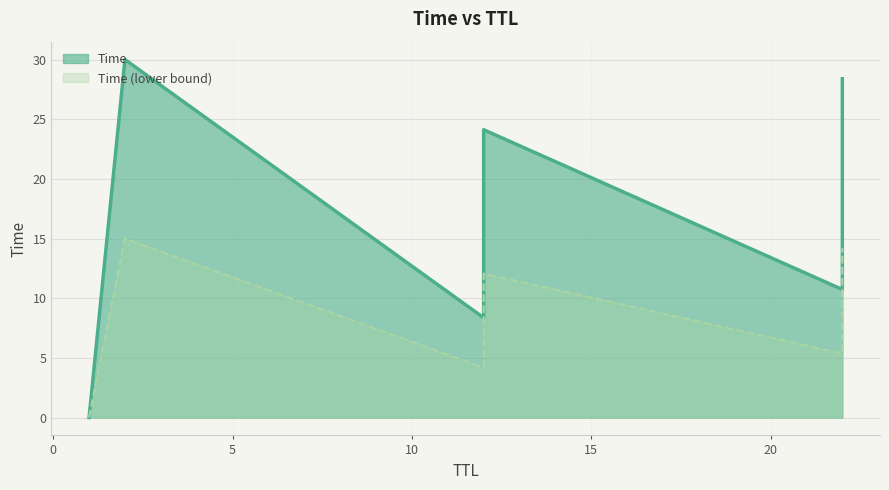

Which label corresponds to the smallest value in the chart?

1